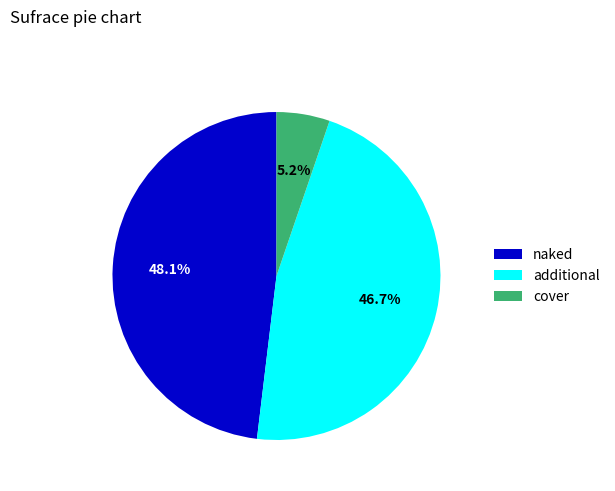

Does any single category account for the majority?

No